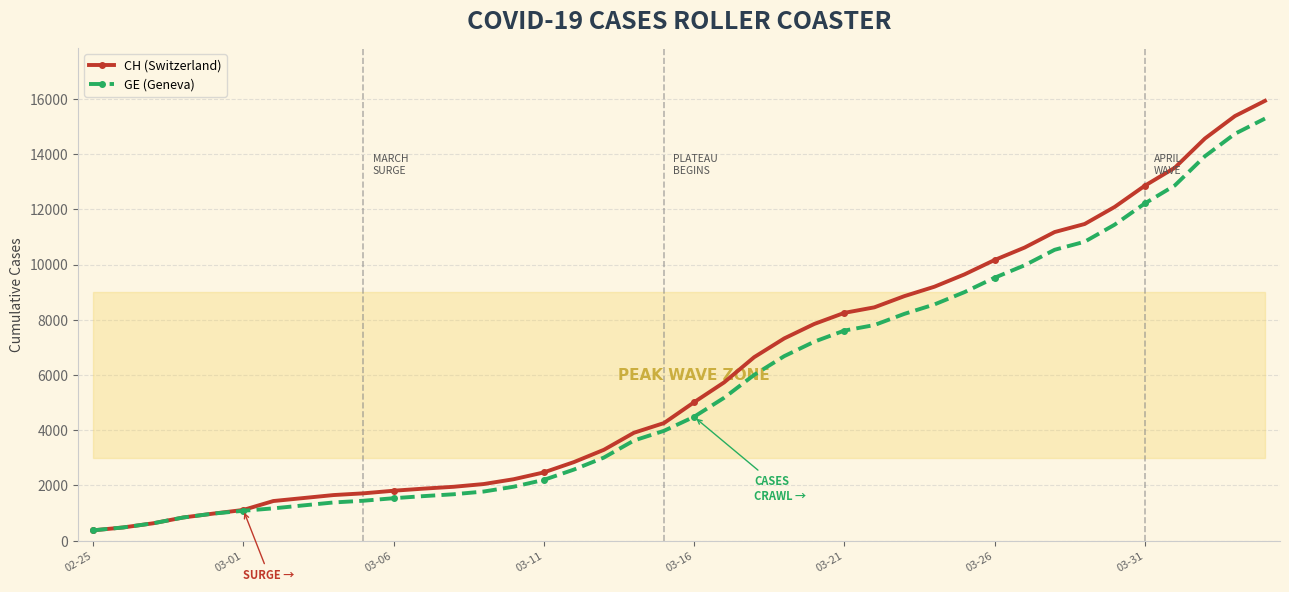

At how many categories does at least one series exceed 5397?

19